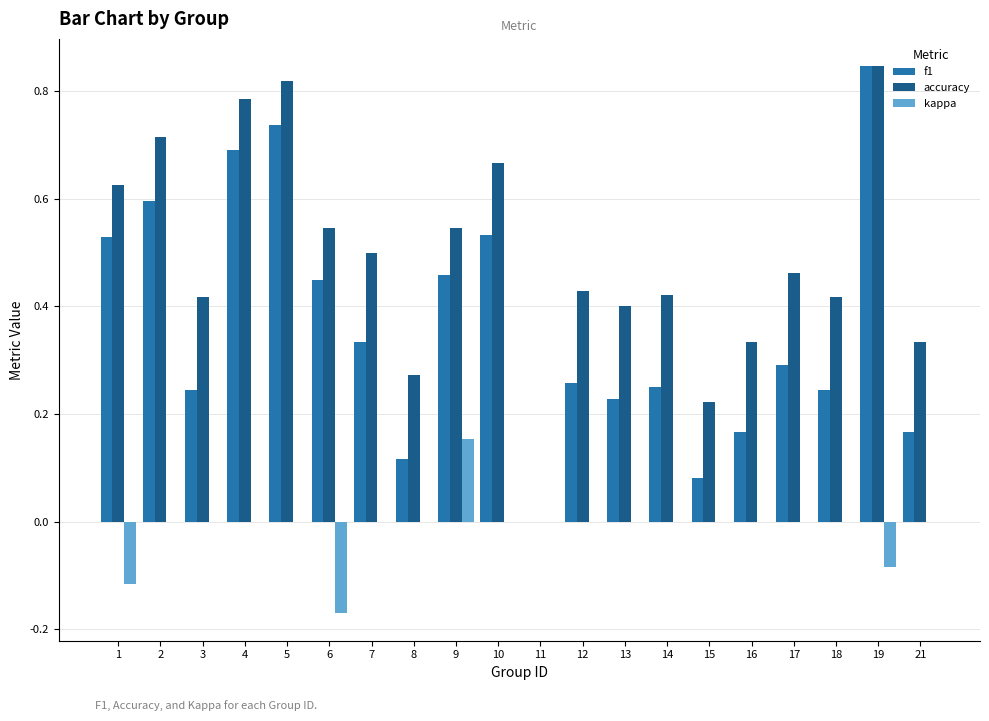

The value of kappa at 12 is 0.0. True or false?

True